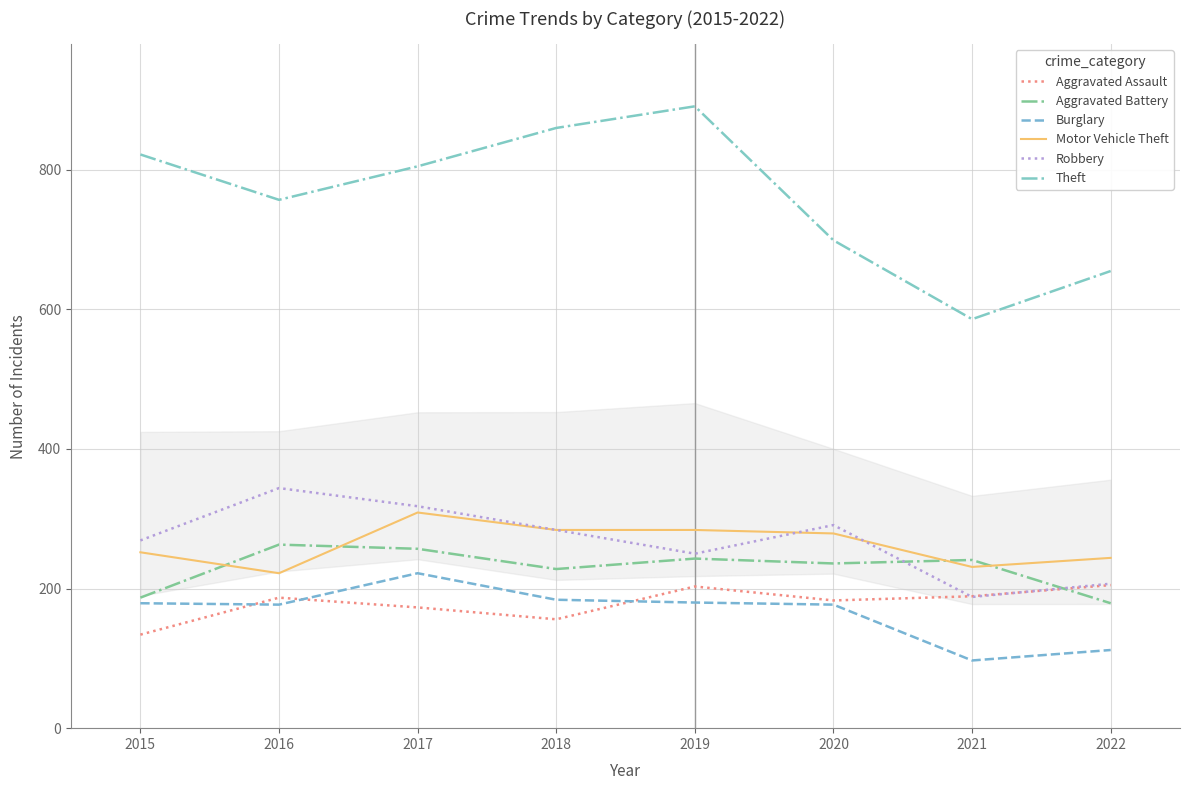

What is the highest value of the Theft series?

891